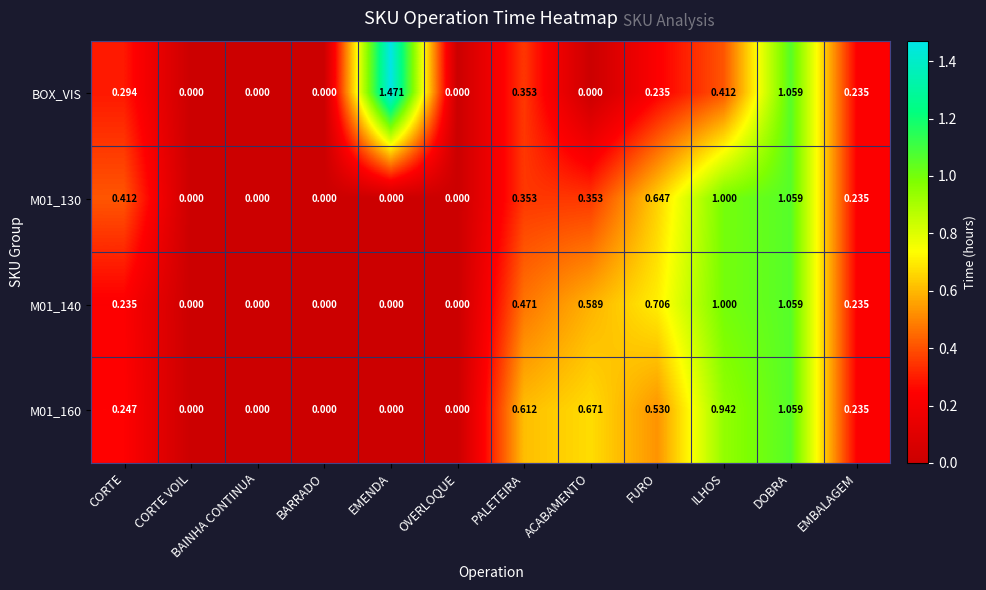

Which series has the widest spread of values?

BOX_VIS